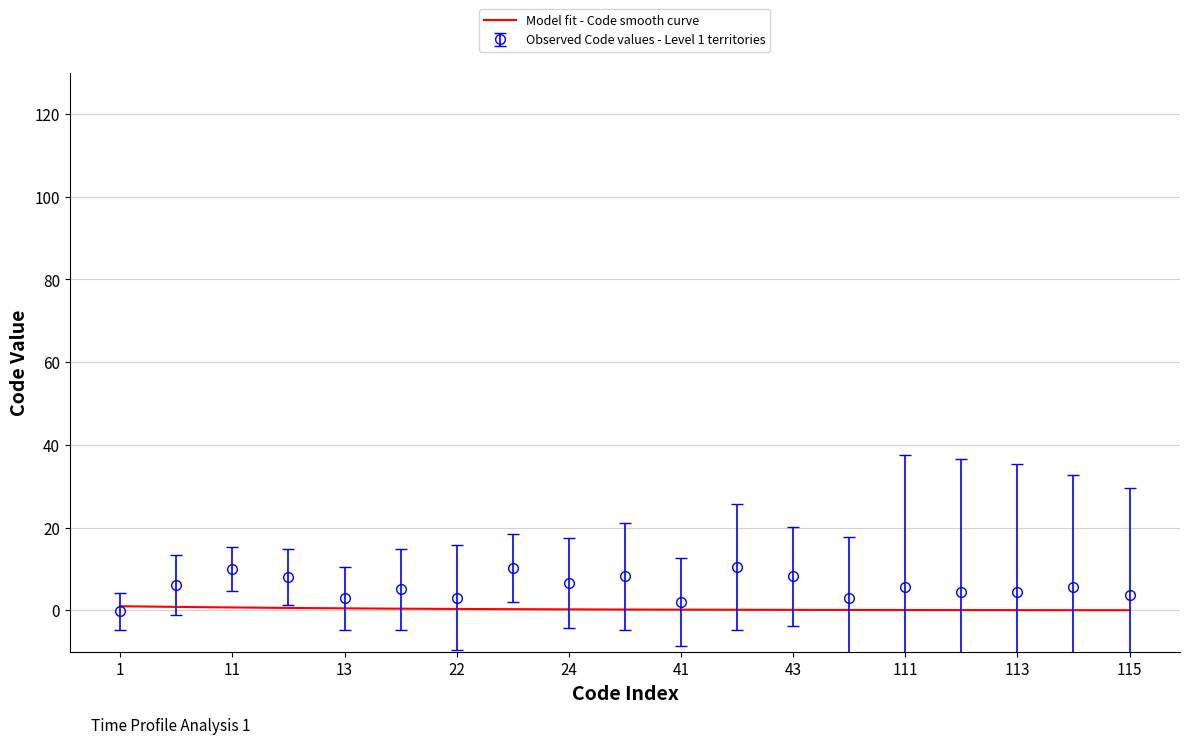

Count the number of categories in the chart.

19